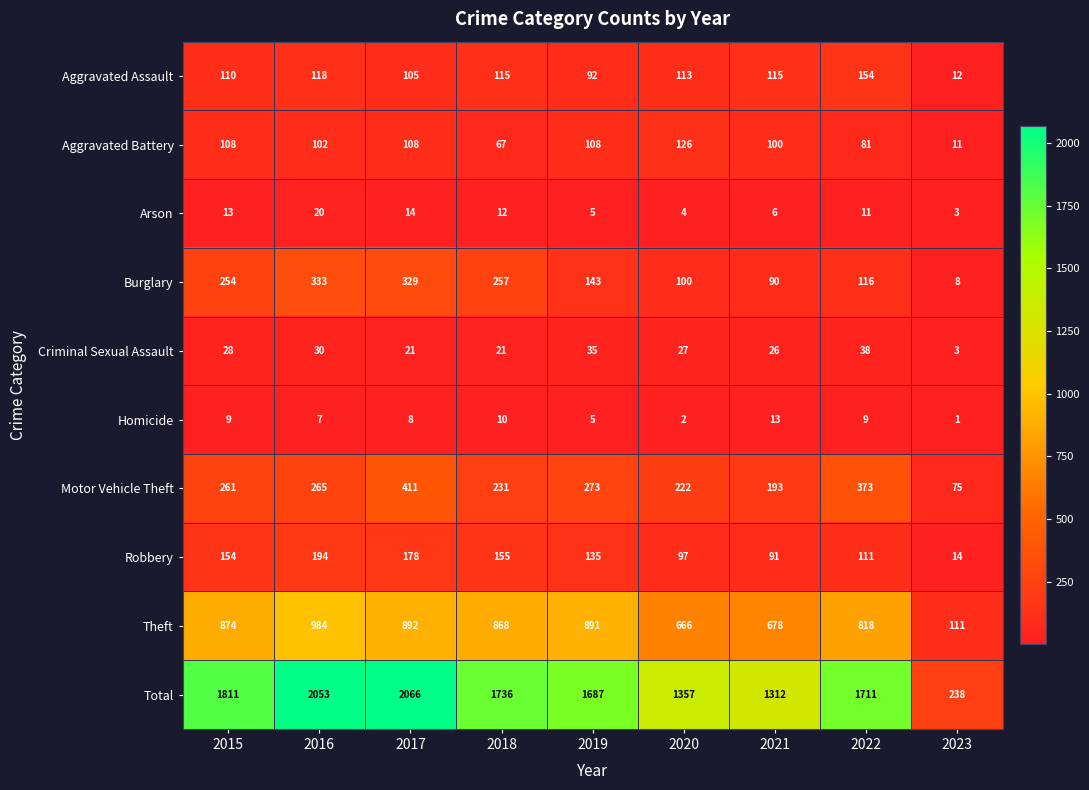

True or false: Aggravated Battery has a value of 164 at 2020.

False